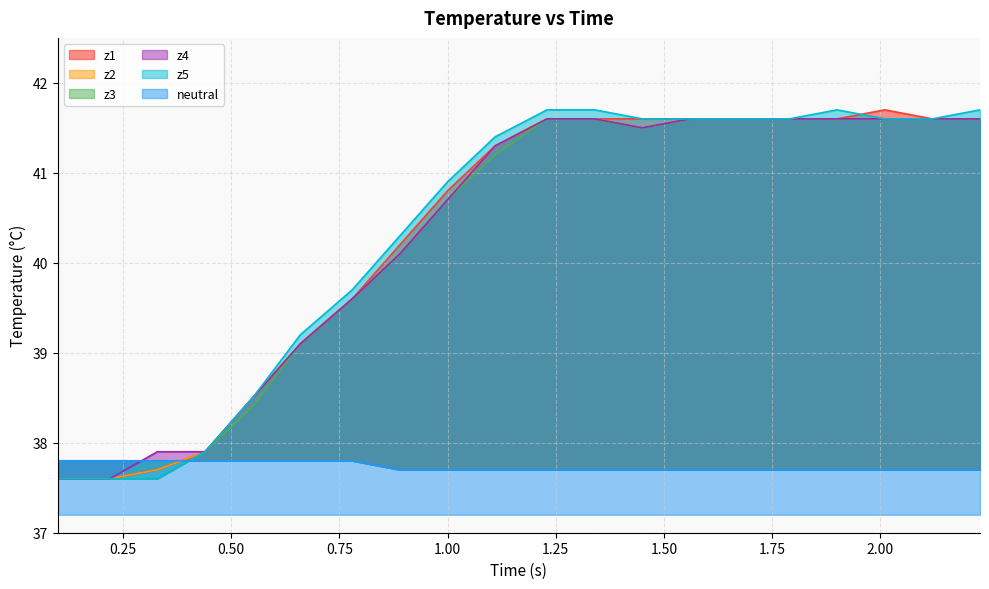

What value does the z4 series have at 0.25?

37.6